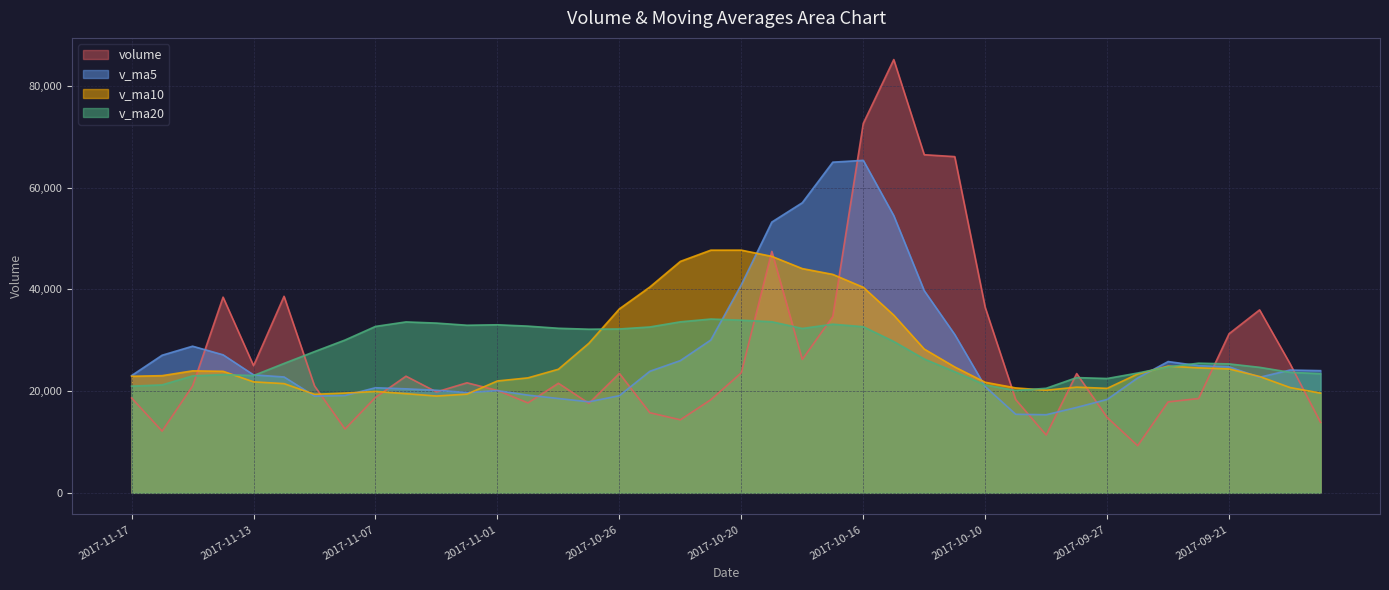

At which label is v_ma20 closest to 27141?

2017-11-09